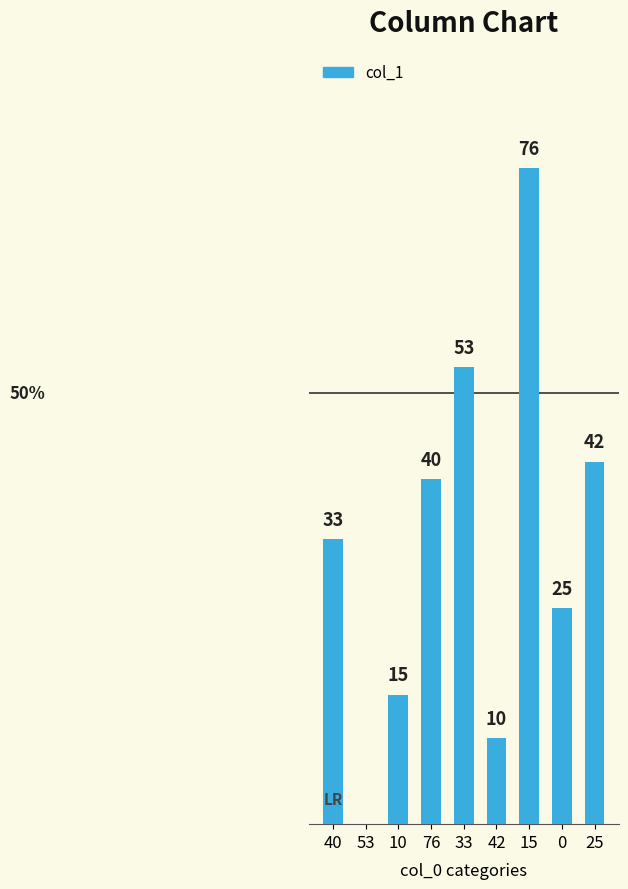

The value at 0 is 36. True or false?

False